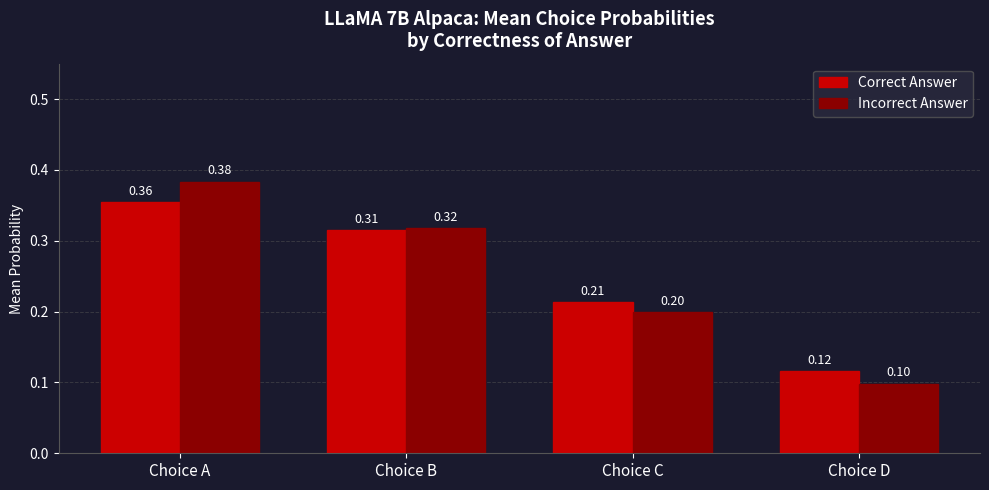

What is the sum of the Correct Answer values at Choice A and Choice B?

0.7